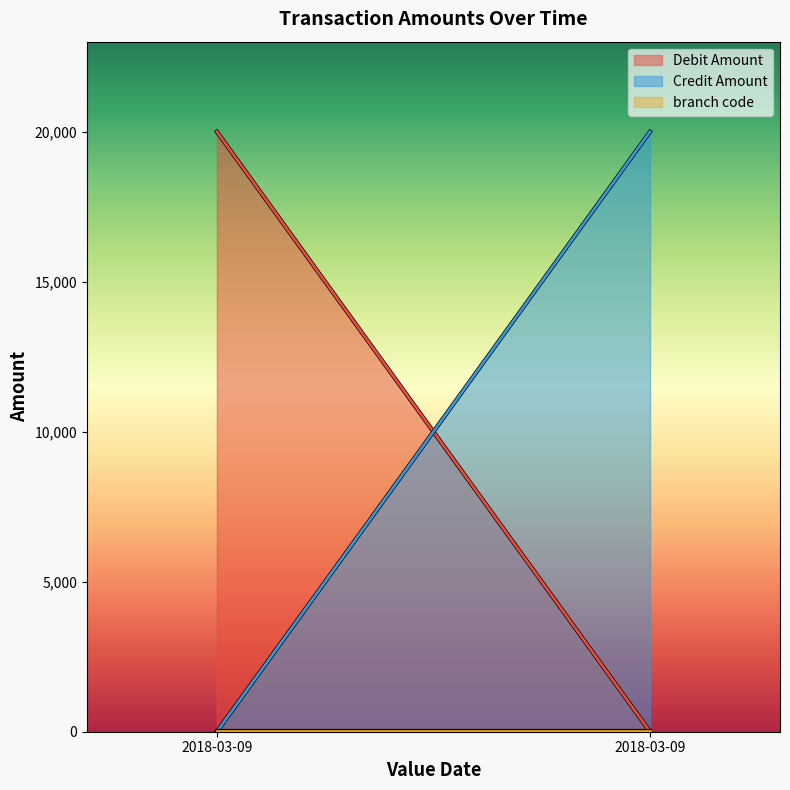

Reading left to right, what are all the values shown in this chart?

Debit Amount: 20000	0
Credit Amount: 0	20000
branch code: 15	15